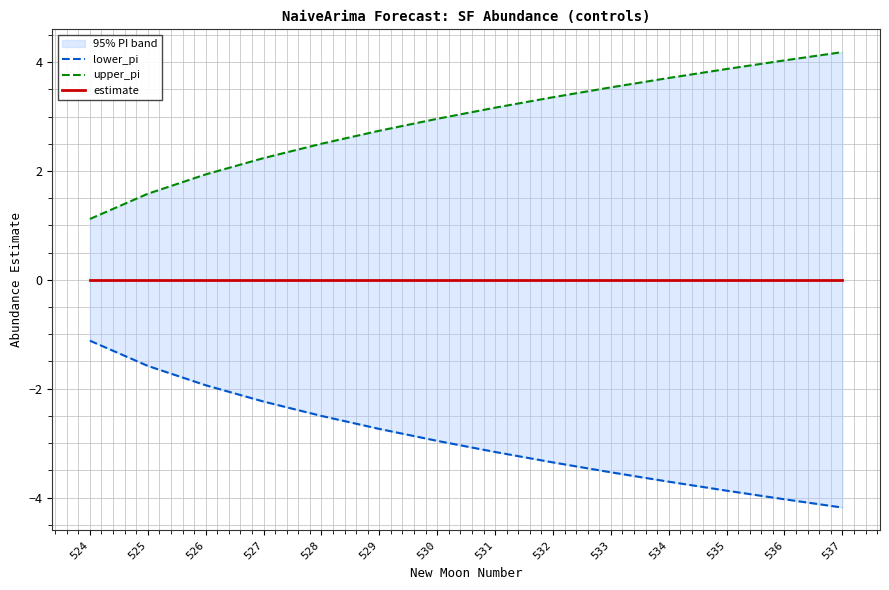

How many lines are shown in the chart?

3